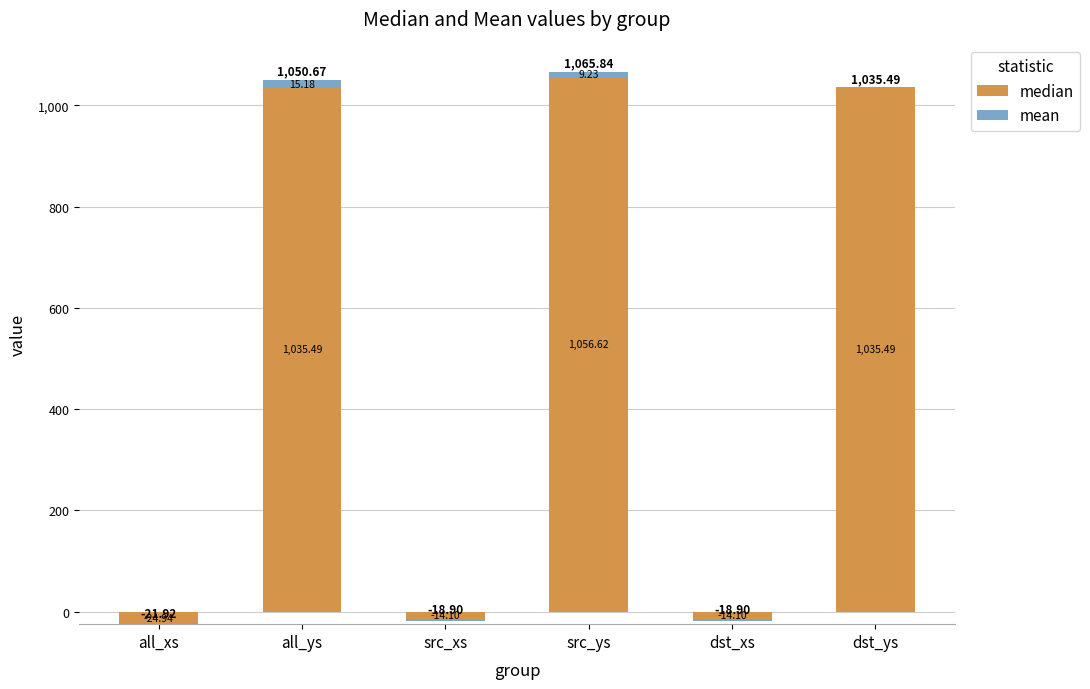

Which series has the largest range (max minus min)?

median